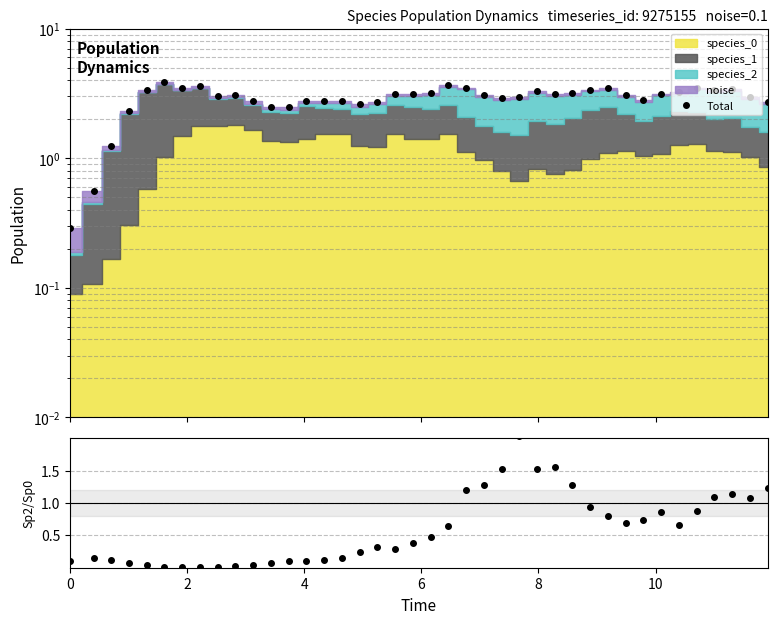

What is the value of the species_2 / species_0 point at the 1st from the left?

0.1